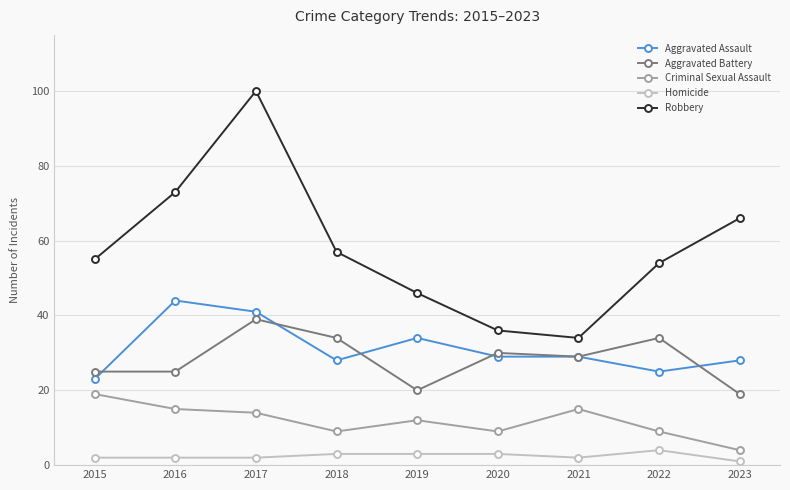

In Robbery, how many points are higher than both neighbors (excluding endpoints)?

1